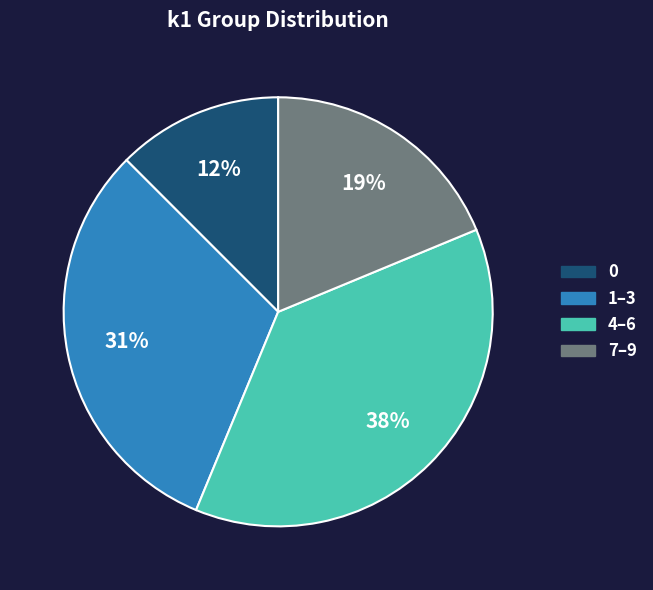

To the nearest percent, what is the average slice percentage?

25%